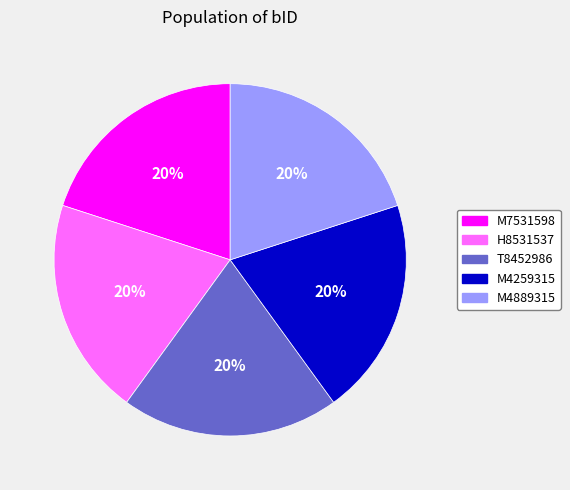

How many segments does this pie chart have?

5